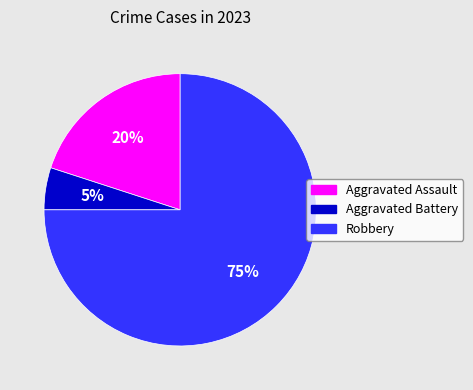

Rank the categories by value from highest to lowest.

Robbery, Aggravated Assault, Aggravated Battery